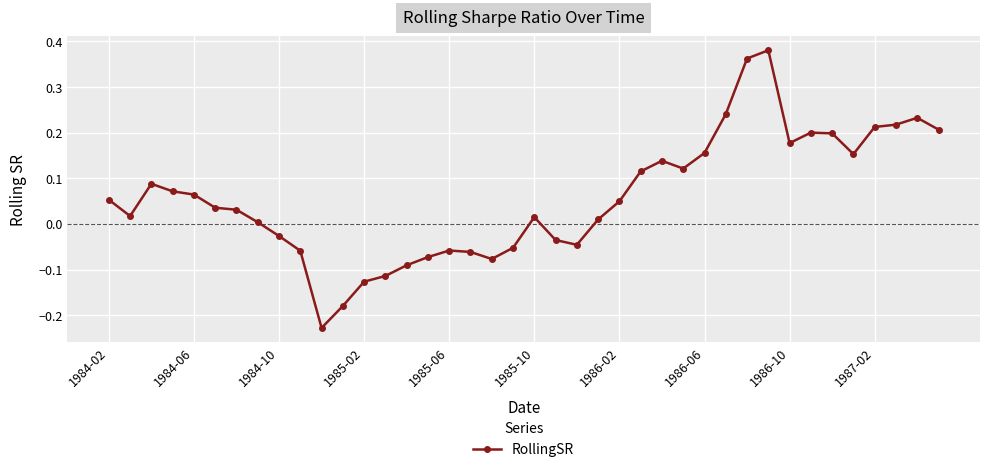

What is the difference between the maximum and minimum values?

0.6